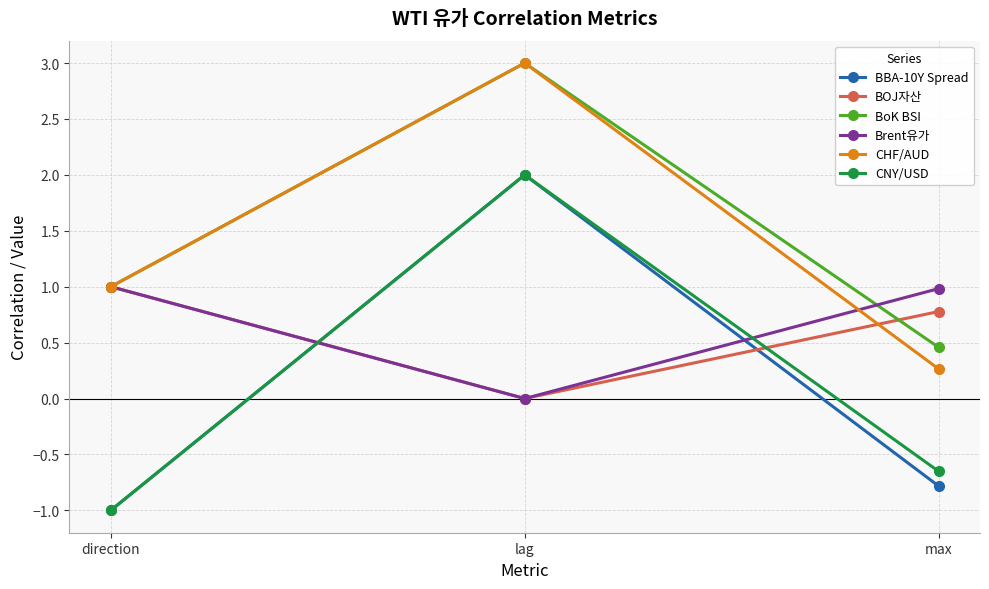

At how many categories does at least one series exceed 0?

3